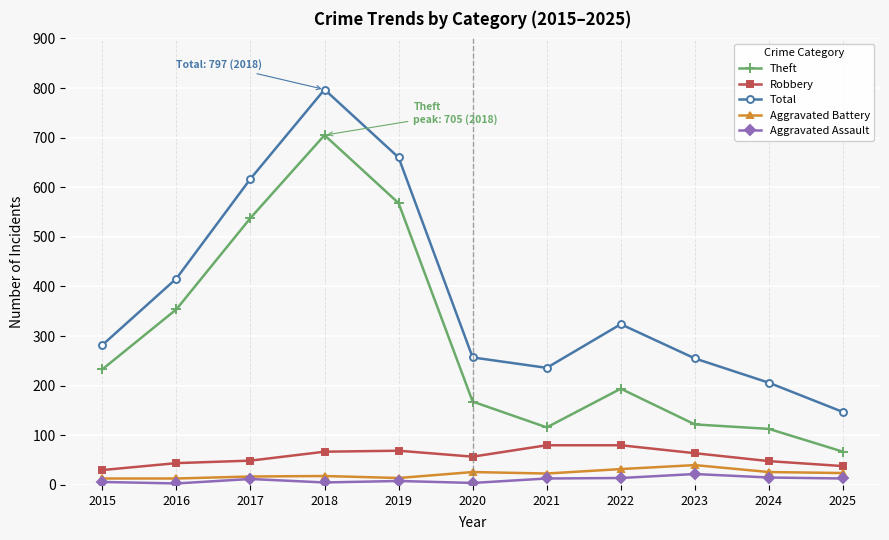

What is the value of the Aggravated Assault point at the 10th from the left?

15